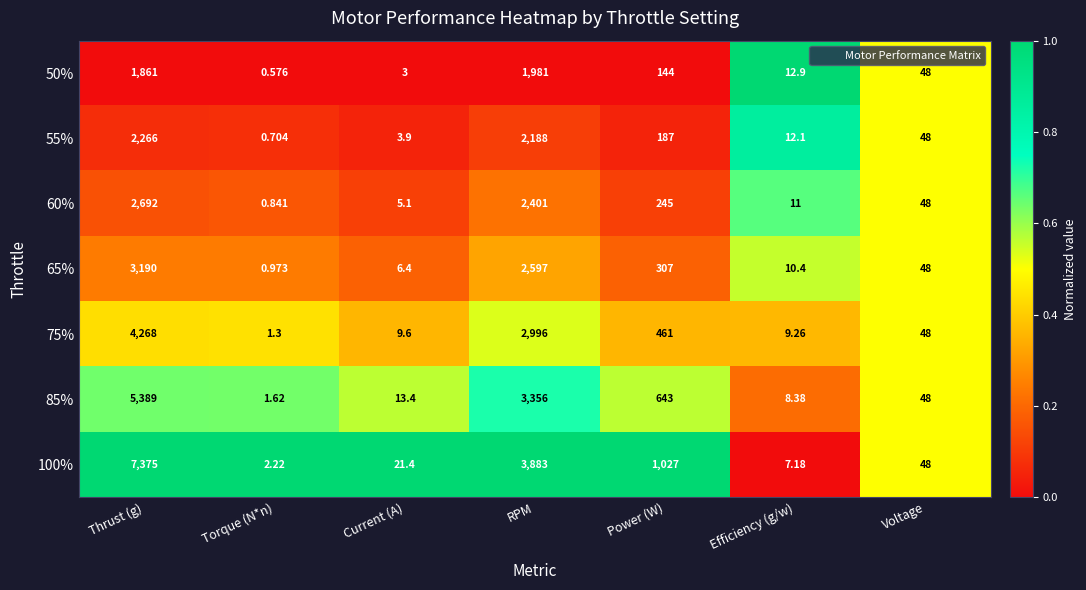

Where does the 65% series first go above 48?

Thrust (g)